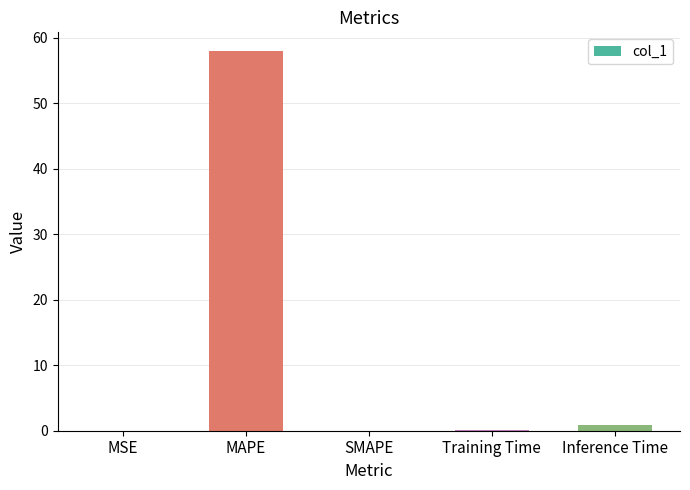

Between MAPE and SMAPE, which is larger?

MAPE